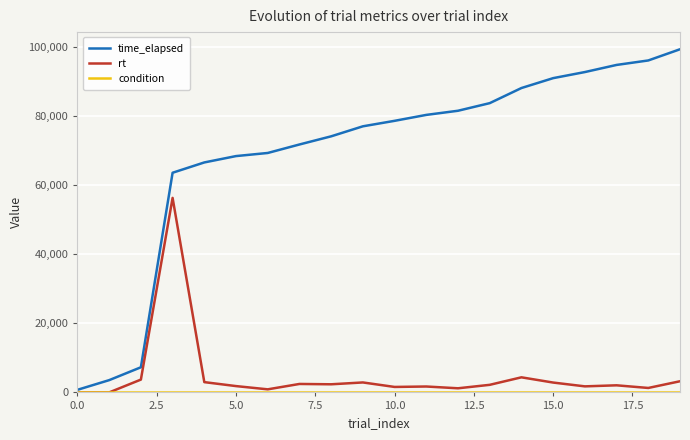

Which series has the largest total across all categories?

time_elapsed